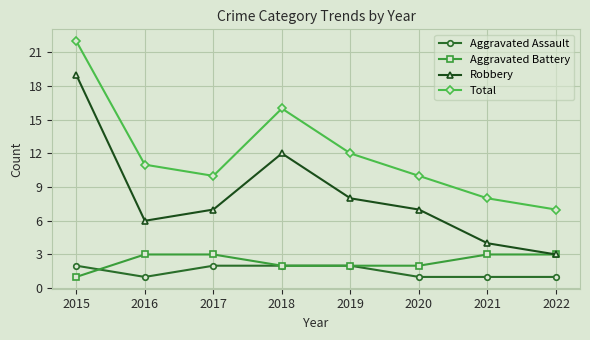

True or false: Aggravated Assault and Total cross at least once.

False